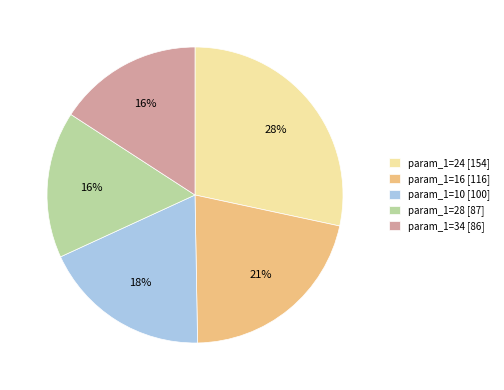

Is there a majority slice in this chart?

No